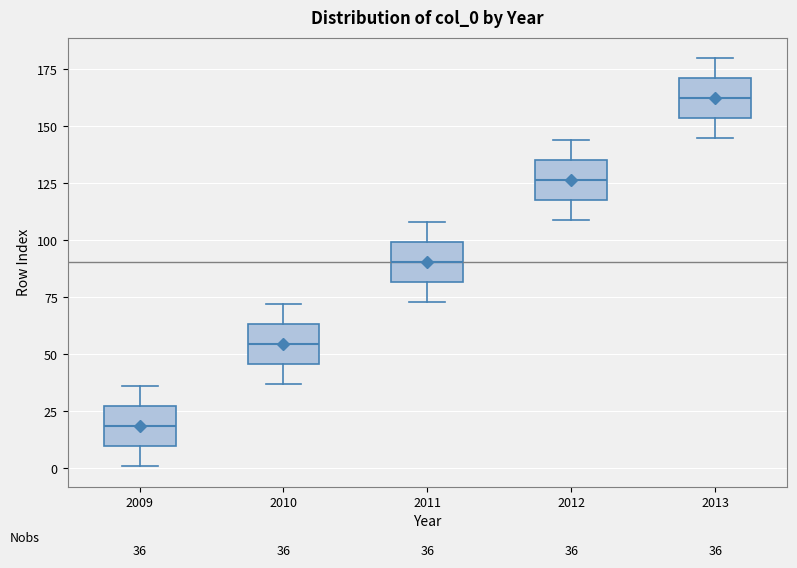

Which box's median line is the lowest?

2009